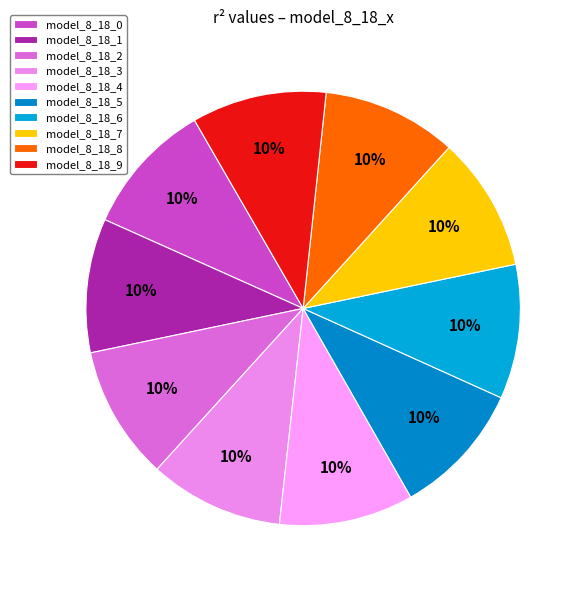

Combined, what portion of the pie is model_8_18_6 and model_8_18_5?

20.0%